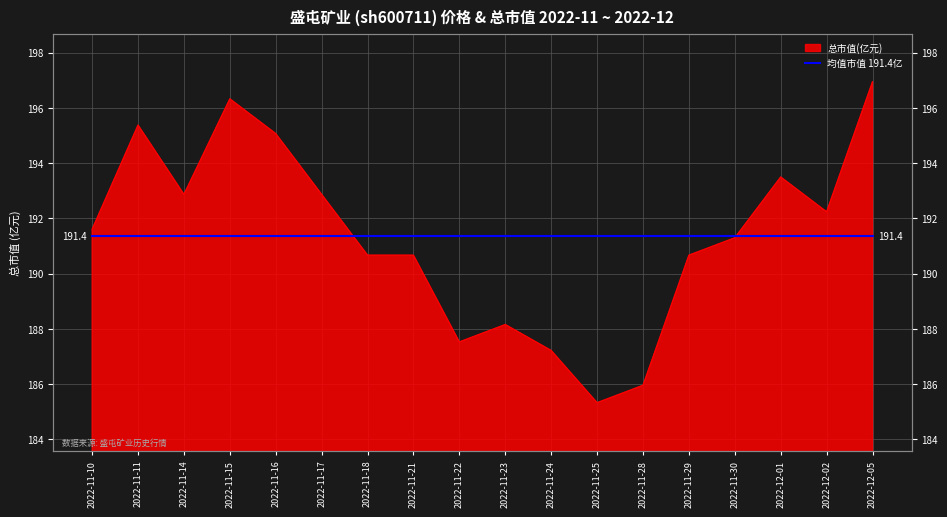

The value at 2022-11-28 is 186.0. True or false?

True